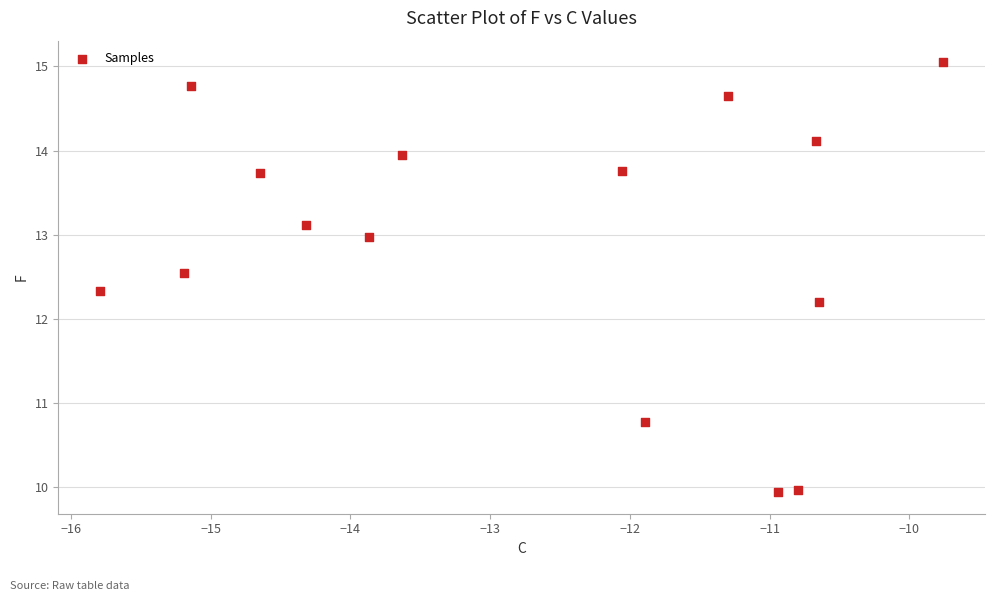

What Y value in the scatter plot is closest to 12?

12.2